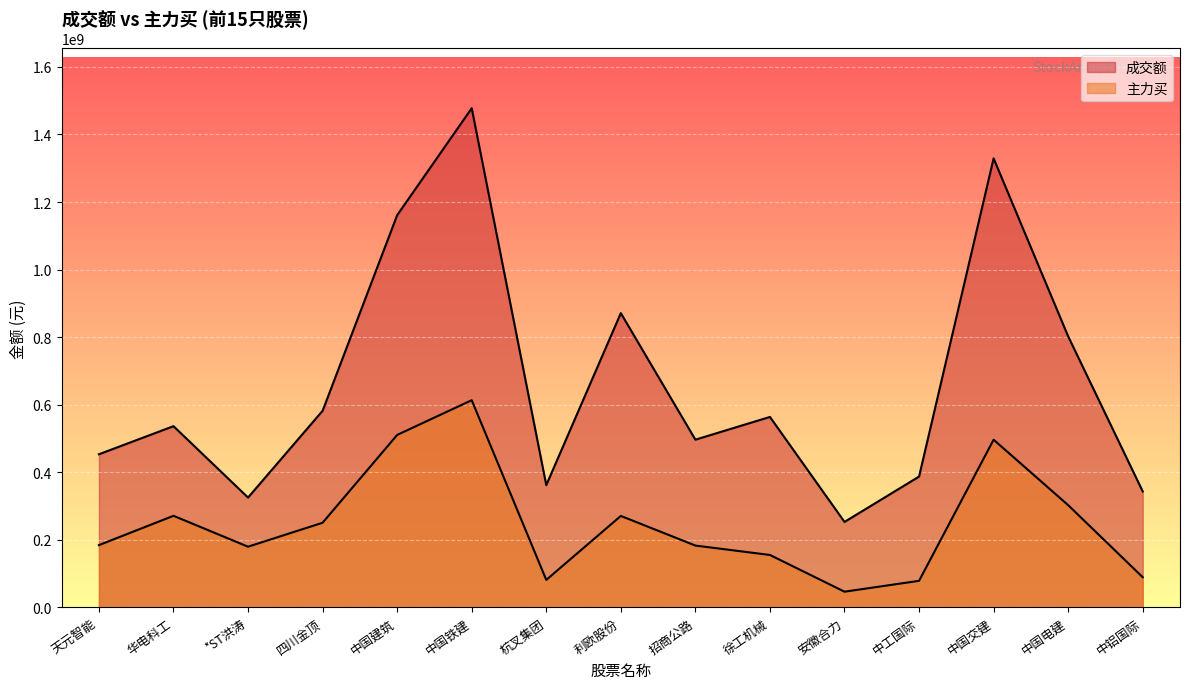

What is the label of the 5th point from the left?

中国建筑